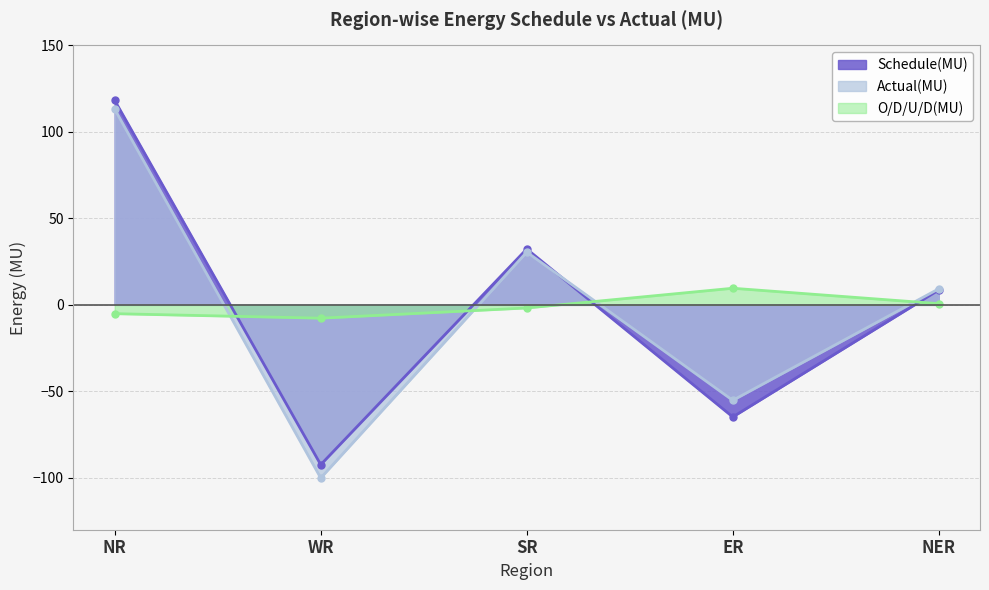

What is the average value of the Schedule(MU) series?

0.4